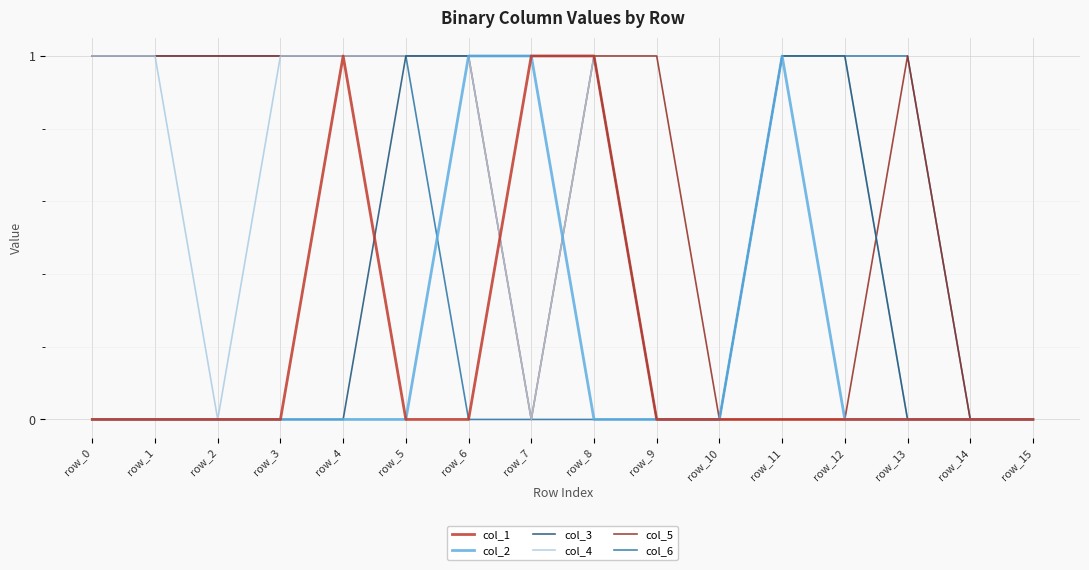

What is the maximum value for col_4?

1